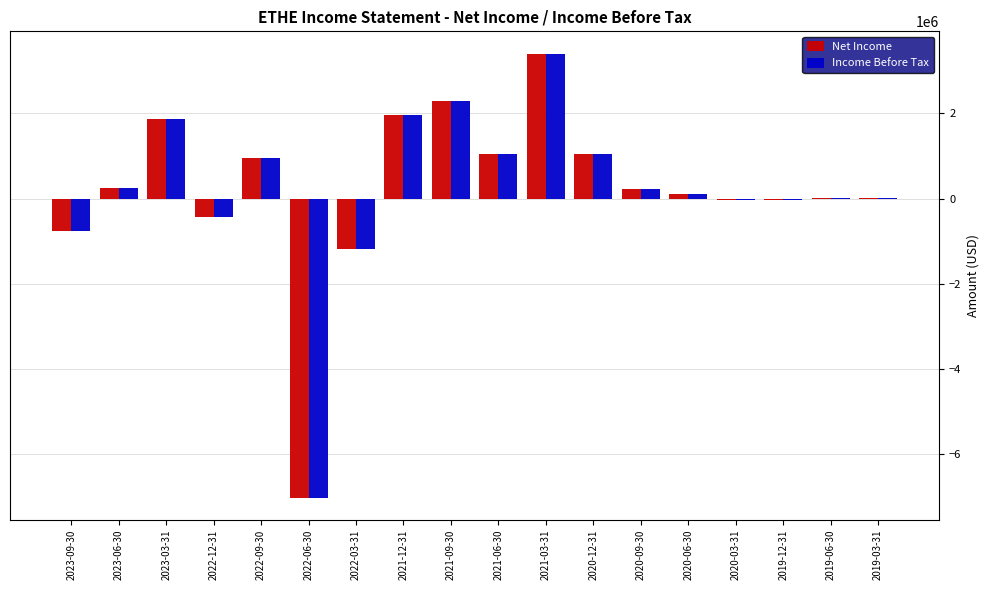

At which category is the sum across all series the highest?

2021-03-31